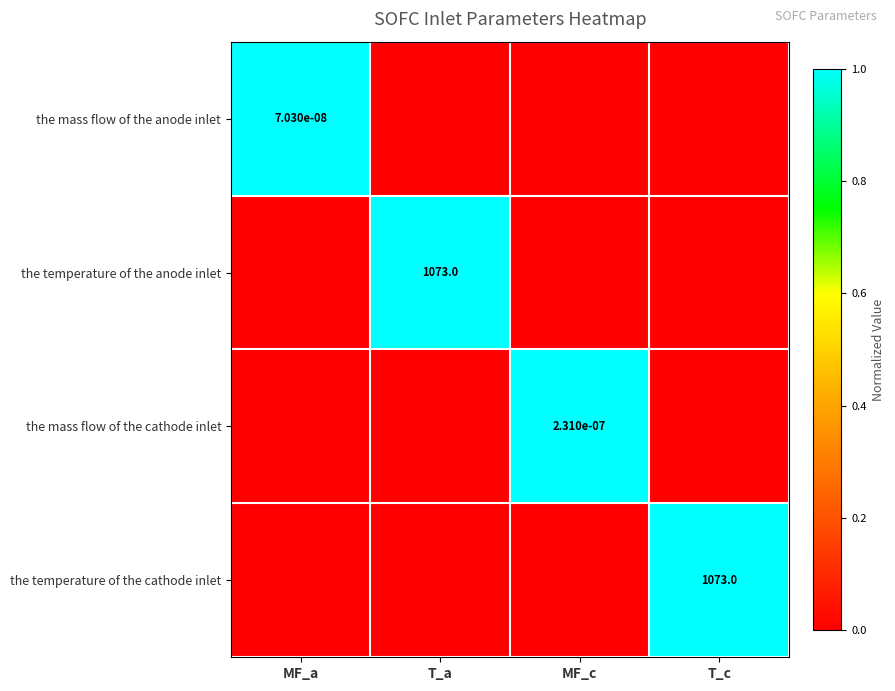

Is it true that the mass flow of the cathode inlet equals 0.0 at MF_c?

True